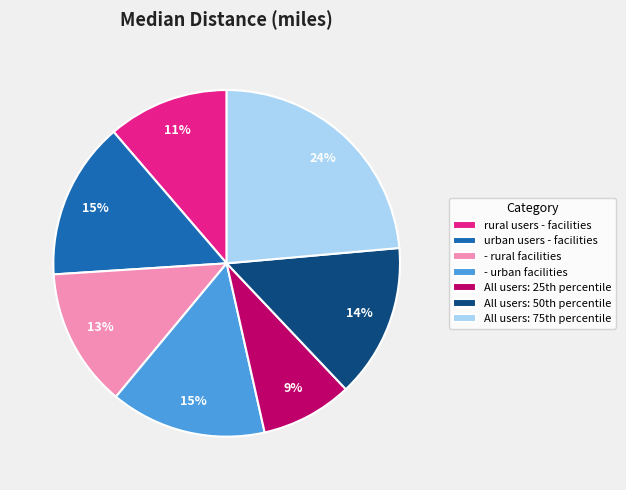

What percentage is the - urban facilities slice, to the nearest percent?

15%